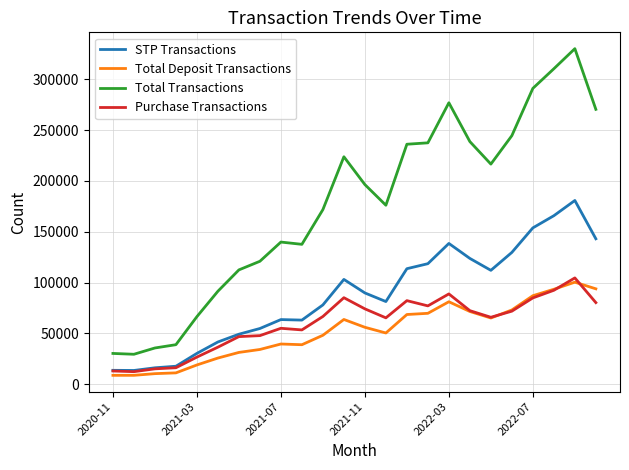

What is the maximum value shown in the chart?

330148